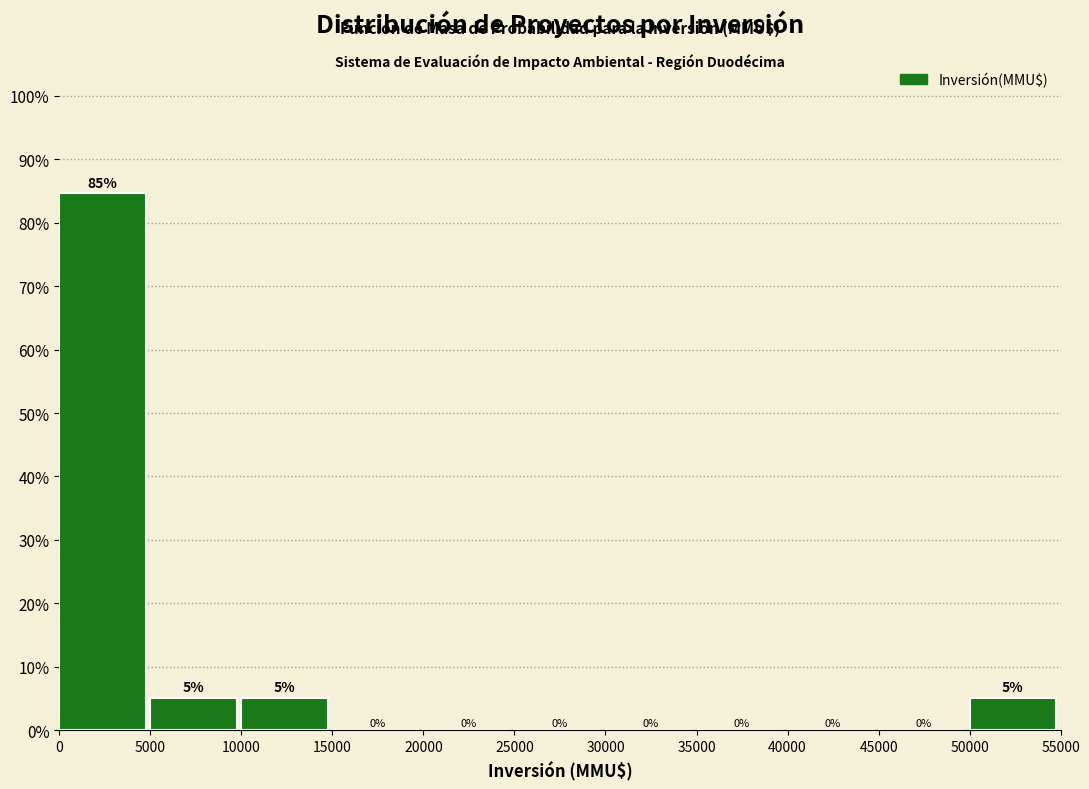

Over which range of the x-axis is the bar tallest?

0 to 5000